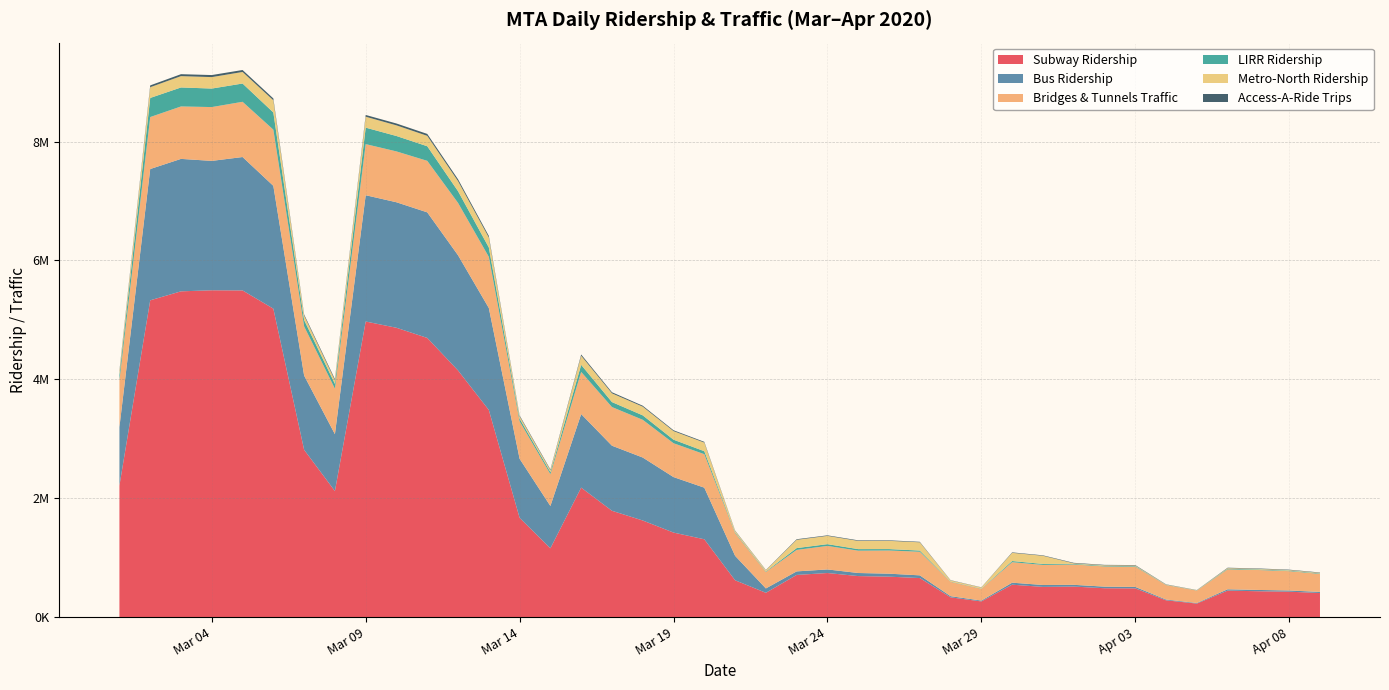

Reading left to right, list all the values displayed in this chart.

Subway Ridership: 2020-03-01=2212965	2020-03-02=5329915	2020-03-03=5481103	2020-03-04=5498809	2020-03-05=5496453	2020-03-06=5189447	2020-03-07=2814637	2020-03-08=2120656	2020-03-09=4973513	2020-03-10=4867818	2020-03-11=4697122	2020-03-12=4149505	2020-03-13=3484996	2020-03-14=1670665	2020-03-15=1157711	2020-03-16=2178555	2020-03-17=1788786	2020-03-18=1625280	2020-03-19=1422112	2020-03-20=1309125	2020-03-21=619618	2020-03-22=408723	2020-03-23=709499	2020-03-24=741587	2020-03-25=690032	2020-03-26=680360	2020-03-27=656817	2020-03-28=332393	2020-03-29=263700	2020-03-30=545215	2020-03-31=508106	2020-04-01=513481	2020-04-02=485586	2020-04-03=483357	2020-04-04=282278	2020-04-05=227303	2020-04-06=445454	2020-04-07=434986	2020-04-08=427485	2020-04-09=404635
Bus Ridership: 2020-03-01=984908	2020-03-02=2209066	2020-03-03=2228608	2020-03-04=2177165	2020-03-05=2244515	2020-03-06=2066743	2020-03-07=1249085	2020-03-08=957163	2020-03-09=2124770	2020-03-10=2111989	2020-03-11=2112967	2020-03-12=1938424	2020-03-13=1715737	2020-03-14=993287	2020-03-15=711555	2020-03-16=1237309	2020-03-17=1094949	2020-03-18=1059502	2020-03-19=933602	2020-03-20=868602	2020-03-21=411491	2020-03-22=73517	2020-03-23=59321	2020-03-24=60334	2020-03-25=51769	2020-03-26=49970	2020-03-27=45514	2020-03-28=19745	2020-03-29=14307	2020-03-30=33659	2020-03-31=32211	2020-04-01=29373	2020-04-02=26788	2020-04-03=24418	2020-04-04=13168	2020-04-05=9748	2020-04-06=22418	2020-04-07=21623	2020-04-08=20361	2020-04-09=18734
Bridges & Tunnels Traffic: 2020-03-01=786960	2020-03-02=874619	2020-03-03=882175	2020-03-04=905558	2020-03-05=929298	2020-03-06=945408	2020-03-07=827907	2020-03-08=765083	2020-03-09=860073	2020-03-10=855585	2020-03-11=866706	2020-03-12=881188	2020-03-13=860419	2020-03-14=631101	2020-03-15=535987	2020-03-16=708869	2020-03-17=650444	2020-03-18=634853	2020-03-19=569696	2020-03-20=563261	2020-03-21=382992	2020-03-22=277050	2020-03-23=361513	2020-03-24=395493	2020-03-25=375767	2020-03-26=390117	2020-03-27=396777	2020-03-28=240702	2020-03-29=197154	2020-03-30=344689	2020-03-31=337626	2020-04-01=342221	2020-04-02=339734	2020-04-03=340272	2020-04-04=243323	2020-04-05=209151	2020-04-06=335768	2020-04-07=335469	2020-04-08=324881	2020-04-09=303480
LIRR Ridership: 2020-03-01=86790	2020-03-02=321569	2020-03-03=319727	2020-03-04=311662	2020-03-05=307597	2020-03-06=289171	2020-03-07=106058	2020-03-08=81565	2020-03-09=277001	2020-03-10=259324	2020-03-11=245798	2020-03-12=197178	2020-03-13=158582	2020-03-14=44885	2020-03-15=33407	2020-03-16=119333	2020-03-17=83578	2020-03-18=74883	2020-03-19=59538	2020-03-20=50021	2020-03-21=12438	2020-03-22=8891	2020-03-23=30564	2020-03-24=29785	2020-03-25=26143	2020-03-26=23809	2020-03-27=20355	2020-03-28=5279	2020-03-29=4358	2020-03-30=19741	2020-03-31=16194	2020-04-01=10548	2020-04-02=10057	2020-04-03=9657	2020-04-04=3727	2020-04-05=2969	2020-04-06=10127	2020-04-07=9312	2020-04-08=9039	2020-04-09=8413
Metro-North Ridership: 2020-03-01=55825	2020-03-02=180701	2020-03-03=190648	2020-03-04=192689	2020-03-05=194386	2020-03-06=205056	2020-03-07=75838	2020-03-08=60800	2020-03-09=183953	2020-03-10=179050	2020-03-11=175074	2020-03-12=169547	2020-03-13=167176	2020-03-14=39701	2020-03-15=32641	2020-03-16=153262	2020-03-17=147391	2020-03-18=146118	2020-03-19=144466	2020-03-20=145160	2020-03-21=23700	2020-03-22=20830	2020-03-23=139285	2020-03-24=139194	2020-03-25=138239	2020-03-26=138668	2020-03-27=138903	2020-03-28=19088	2020-03-29=18152	2020-03-30=137762	2020-03-31=137464	2020-04-01=9300	2020-04-02=9492	2020-04-03=9770	2020-04-04=4451	2020-04-05=3601	2020-04-06=9832	2020-04-07=9589	2020-04-08=9292	2020-04-09=8931
Access-A-Ride Trips: 2020-03-01=19922	2020-03-02=30338	2020-03-03=32767	2020-03-04=34297	2020-03-05=33209	2020-03-06=30970	2020-03-07=18117	2020-03-08=19477	2020-03-09=29609	2020-03-10=31315	2020-03-11=32198	2020-03-12=30814	2020-03-13=26640	2020-03-14=13394	2020-03-15=12480	2020-03-16=21145	2020-03-17=18173	2020-03-18=15942	2020-03-19=14116	2020-03-20=12744	2020-03-21=6467	2020-03-22=4824	2020-03-23=9902	2020-03-24=9133	2020-03-25=9512	2020-03-26=8795	2020-03-27=8409	2020-03-28=4491	2020-03-29=3374	2020-03-30=8084	2020-03-31=7672	2020-04-01=8151	2020-04-02=7077	2020-04-03=7794	2020-04-04=4375	2020-04-05=2763	2020-04-06=7093	2020-04-07=7041	2020-04-08=6950	2020-04-09=6243